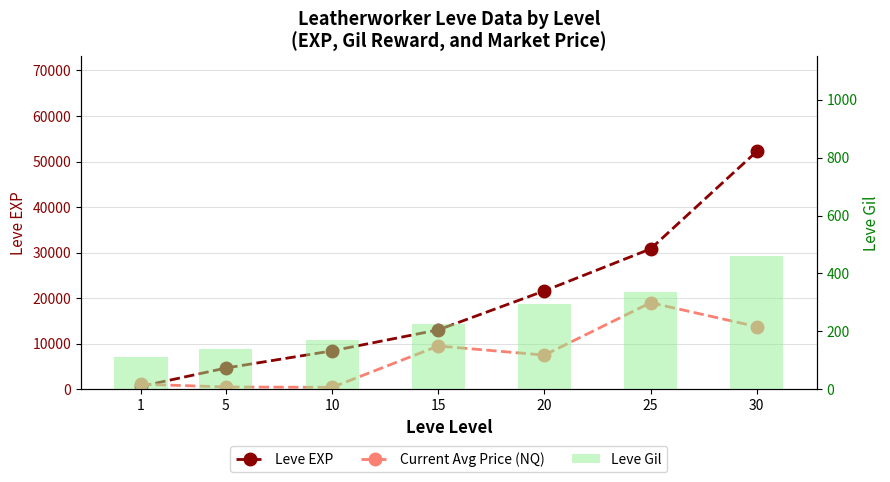

List the labels in order of Leve Gil value, largest first.

30, 25, 20, 15, 10, 5, 1